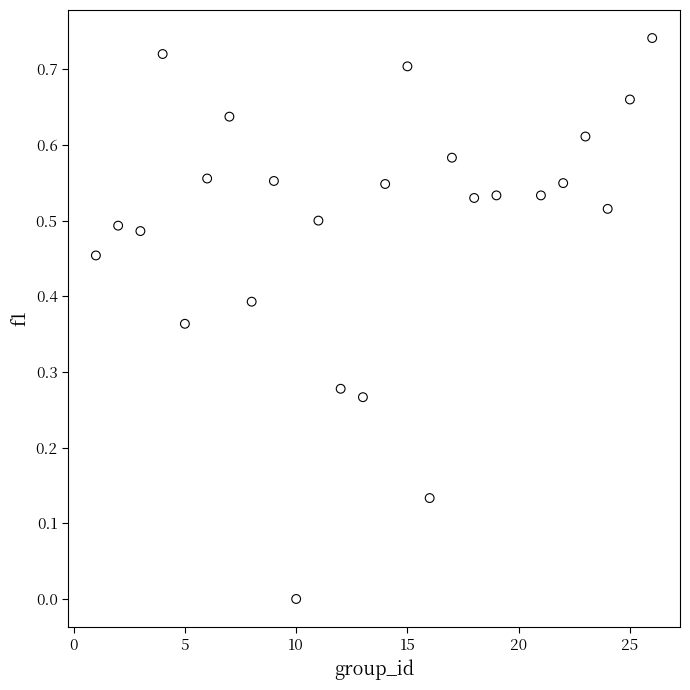

What is the range of X values (max minus min)?

25.0